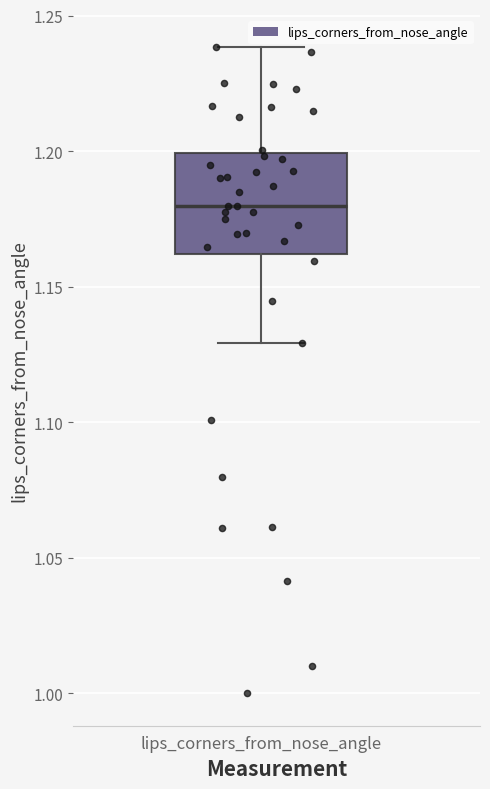

Where does the median line of the box for lips_corners_from_nose_angle sit on the y-axis? The values are not printed on the chart, so give them approximately, as read against the axis.

1.18